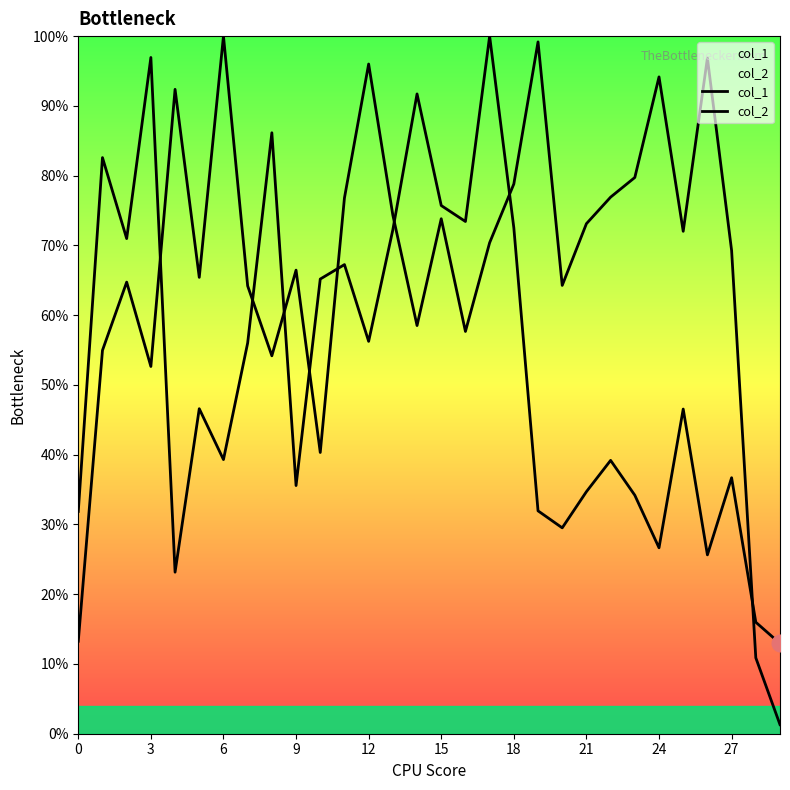

The col_1 series shows 0.1 at 12. True or false?

False